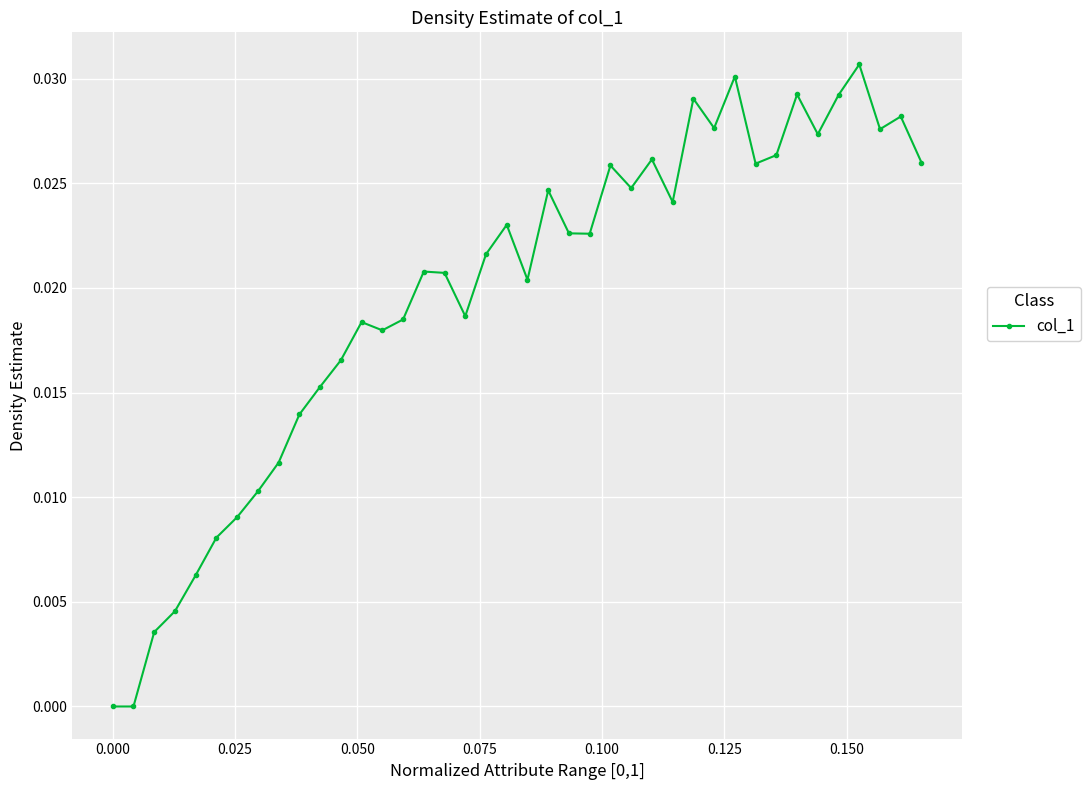

What is the sum of all values?

0.8